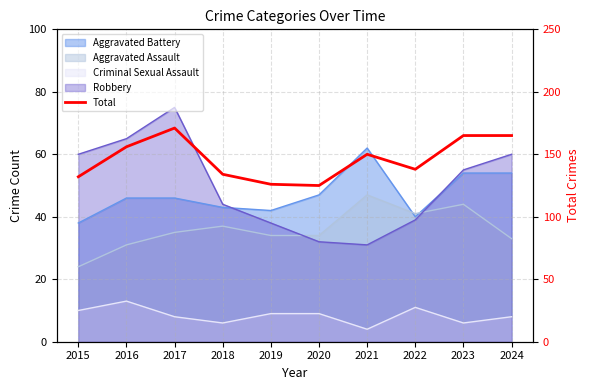

Does the chart display data point markers on the line(s)?

No